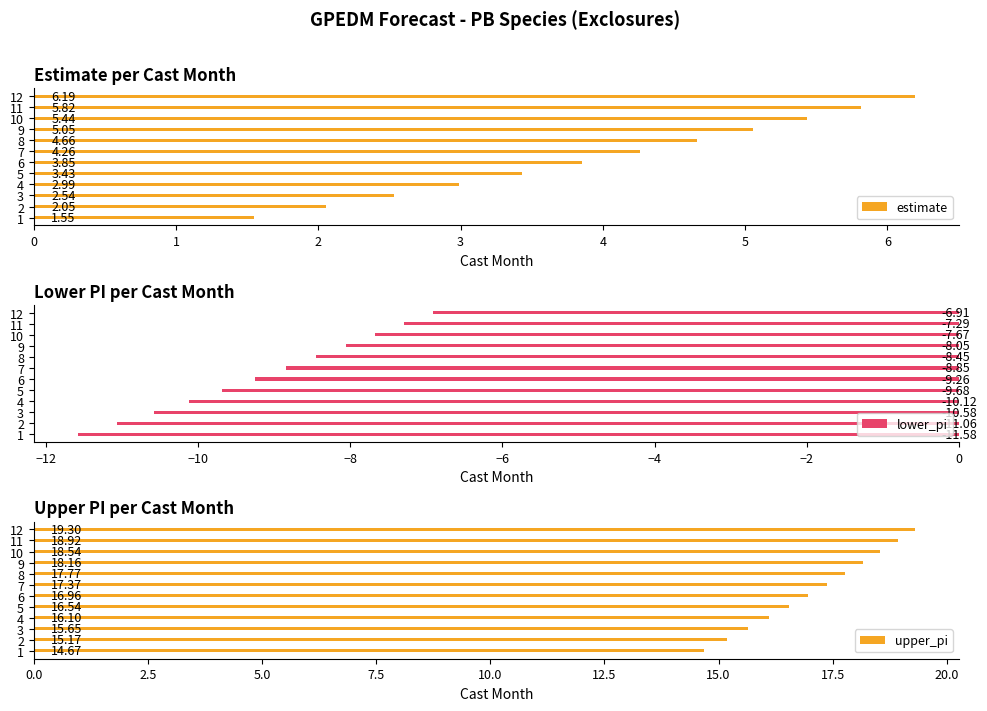

What is the difference between the upper_pi values at 4 and 5?

0.4